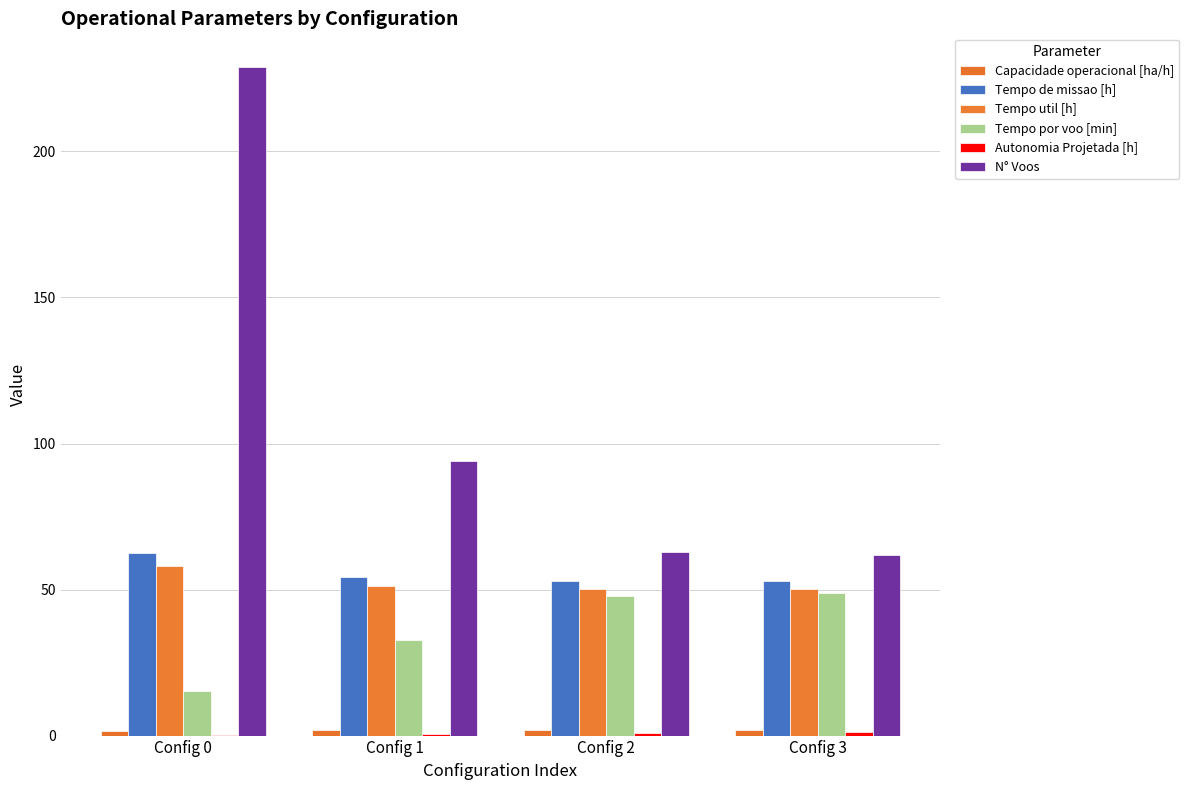

Are the bars grouped side by side (vs. stacked)?

Yes